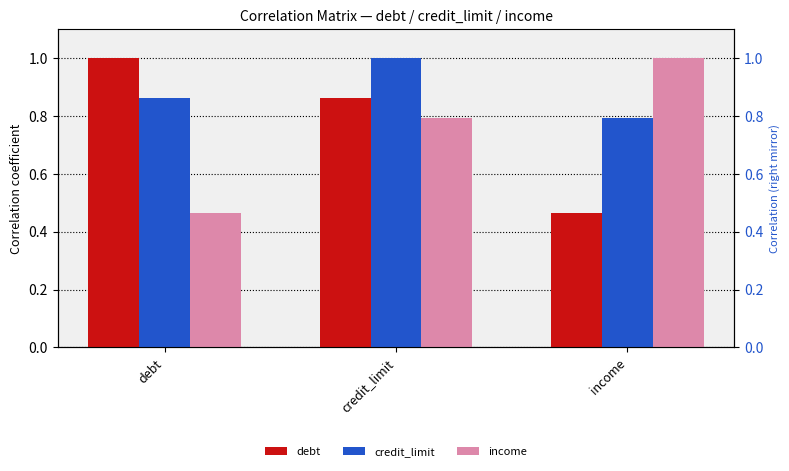

Which series changed the most between credit_limit and income?

debt